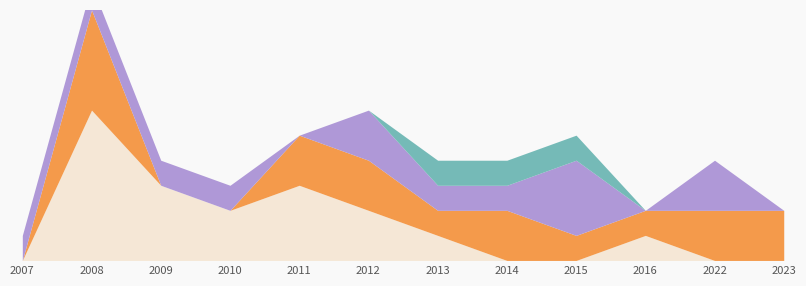

Reading left to right, list all the values displayed in this chart.

Aprobado: 2007=0	2008=6	2009=3	2010=2	2011=3	2012=2	2013=1	2014=0	2015=0	2016=1	2022=0	2023=0
Desistido: 2007=0	2008=4	2009=0	2010=0	2011=2	2012=2	2013=1	2014=2	2015=1	2016=1	2022=2	2023=2
No Admitido: 2007=1	2008=1	2009=1	2010=1	2011=0	2012=2	2013=1	2014=1	2015=3	2016=0	2022=2	2023=0
Rechazado / Otro: 2007=0	2008=0	2009=0	2010=0	2011=0	2012=0	2013=1	2014=1	2015=1	2016=0	2022=0	2023=0